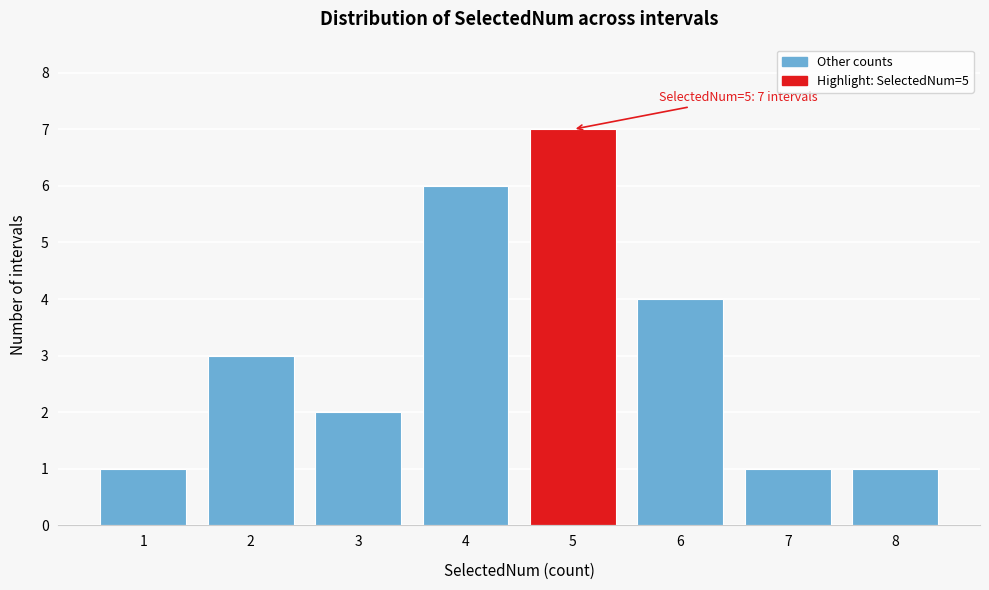

Reading left to right, what are all the values shown in this chart?

1	3	2	6	7	4	1	1